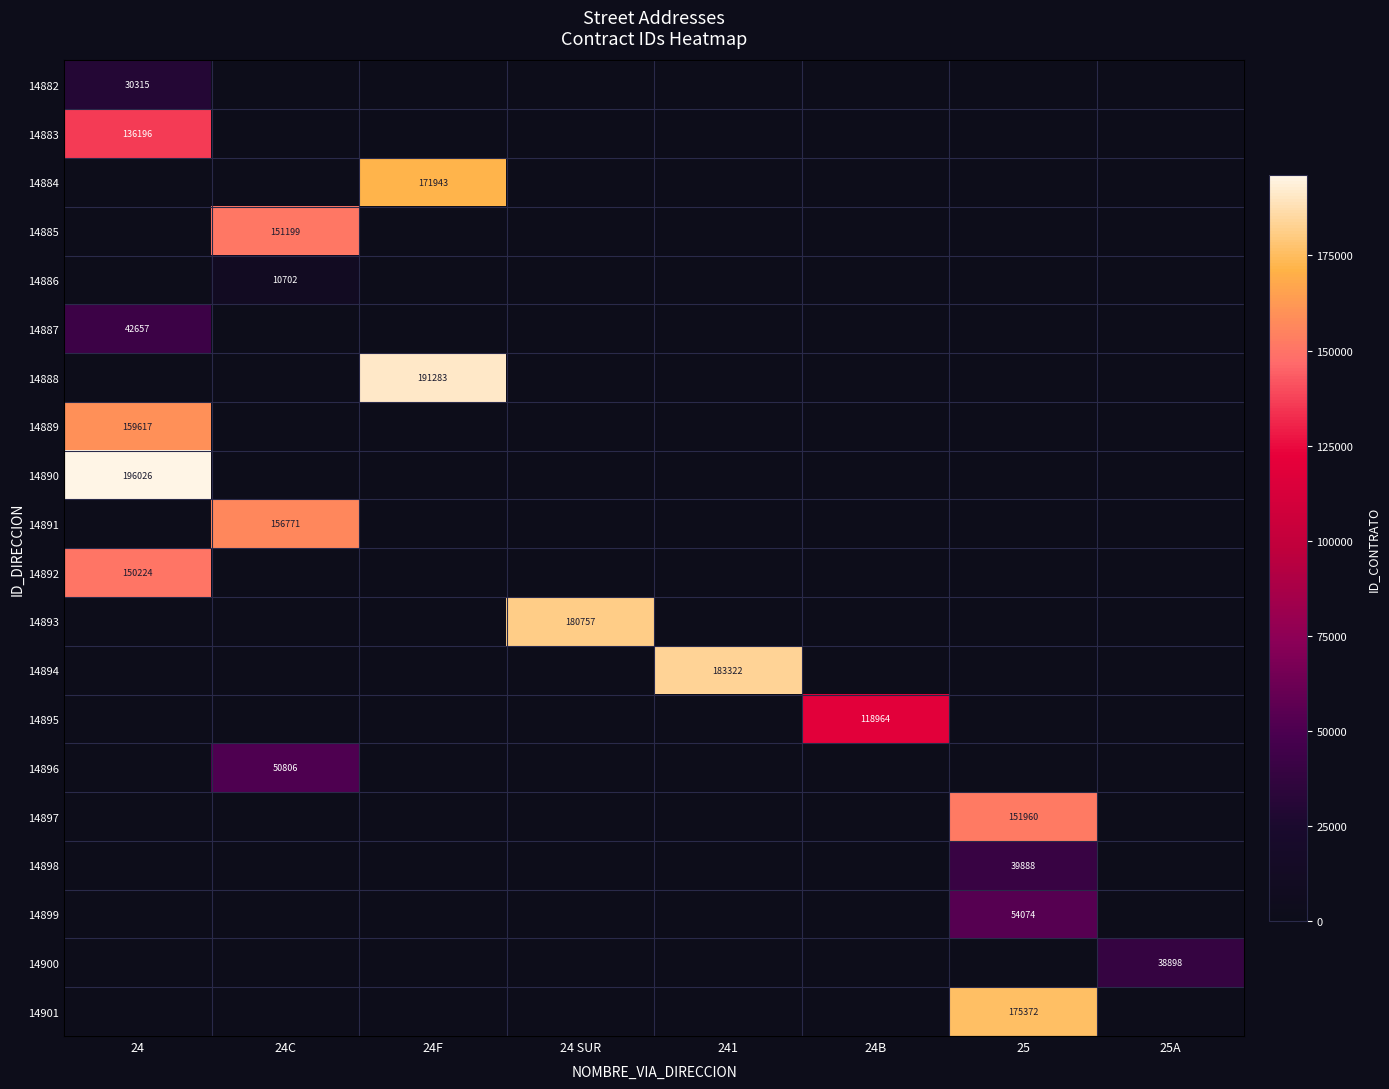

Where is 14892 nearest to the value 150224?

24